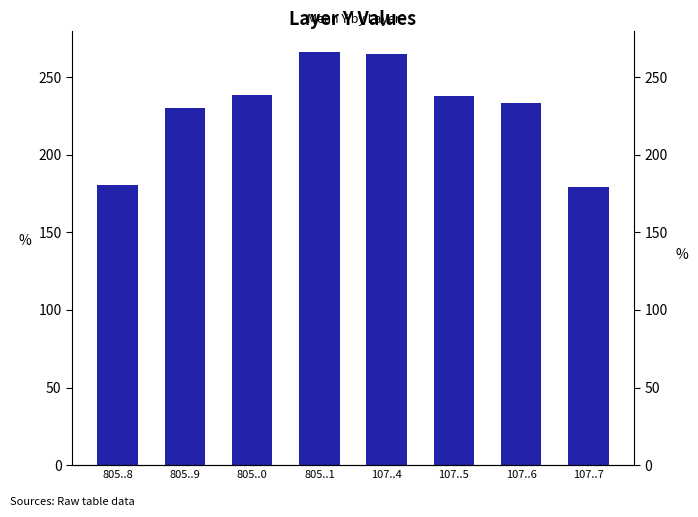

Which label corresponds to the smallest value in the chart?

107..7